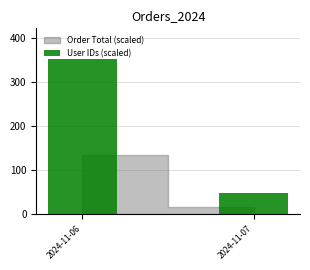

Count the number of data series in this chart.

1